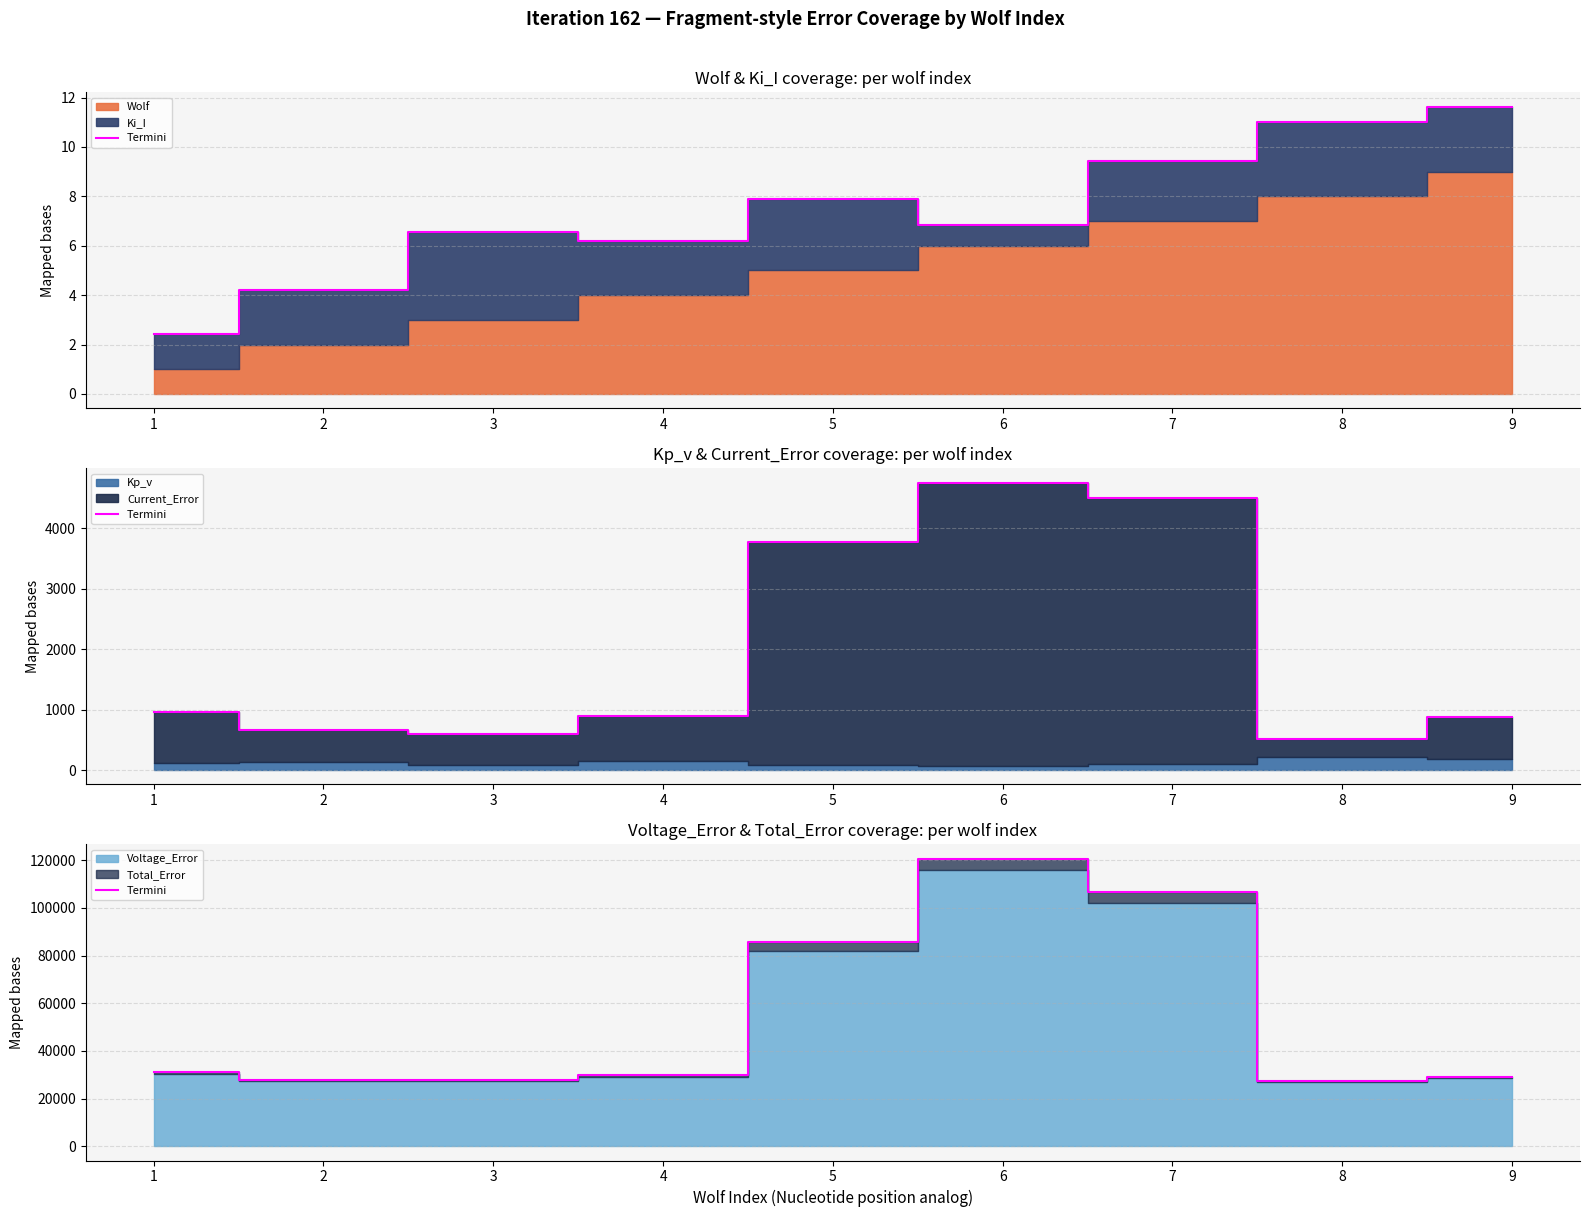

Rank the categories by value from lowest to highest.

8, 2, 3, 9, 4, 1, 5, 7, 6